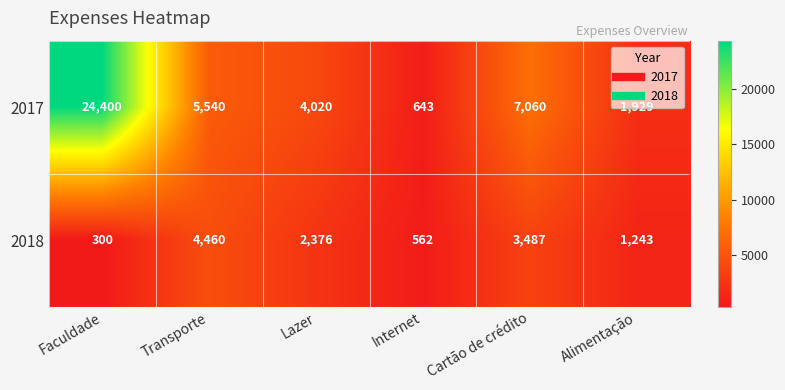

Is it true that 2018 equals 657 at Lazer?

False